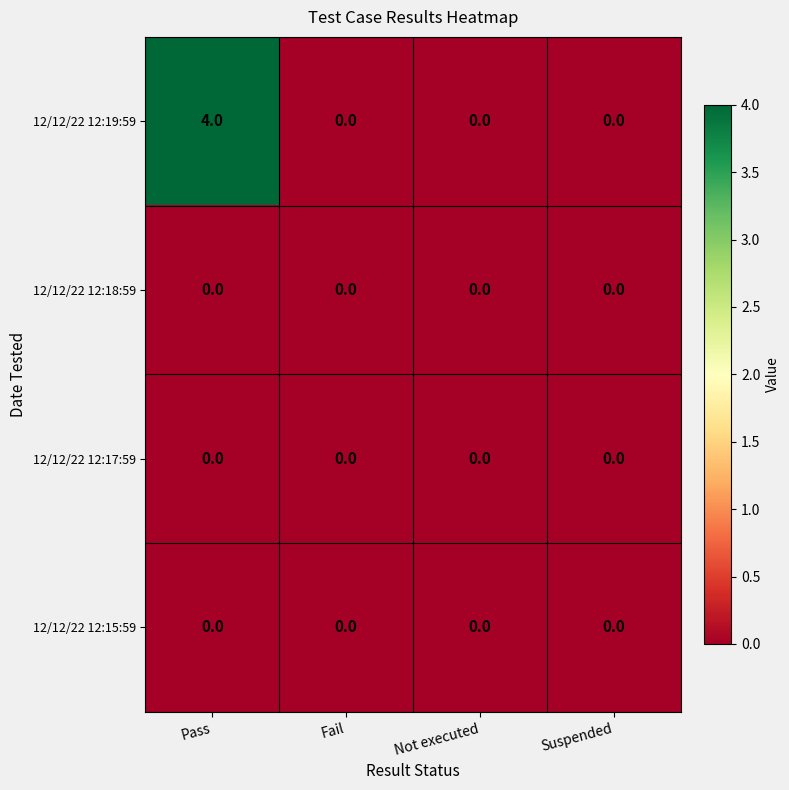

The value of 12/12/22 12:19:59 at Suspended is 2. True or false?

False